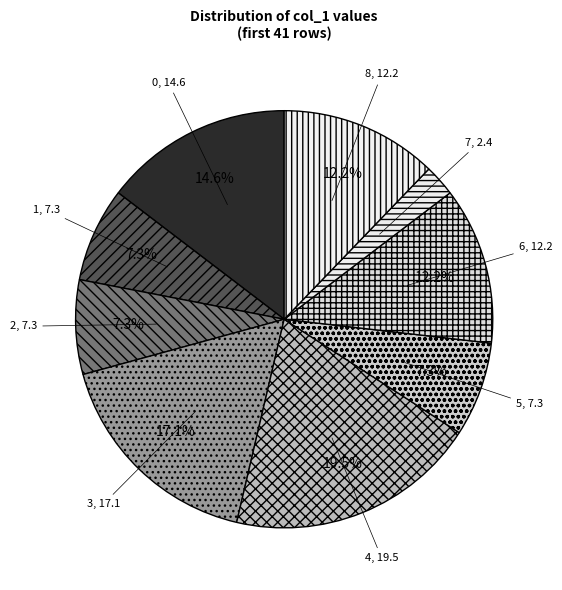

Do 4 and 8 together represent more than half of the pie?

No